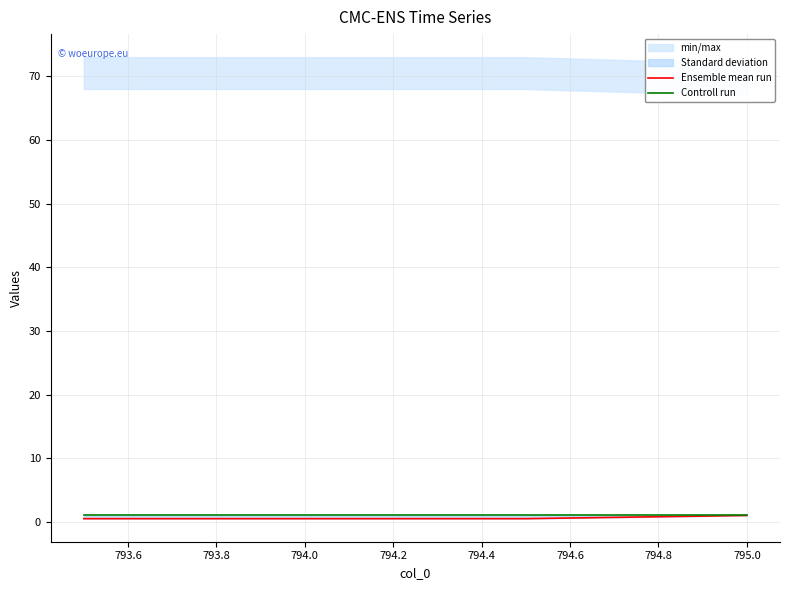

What is the value of the Controll run point at the 4th from the left?

1.0